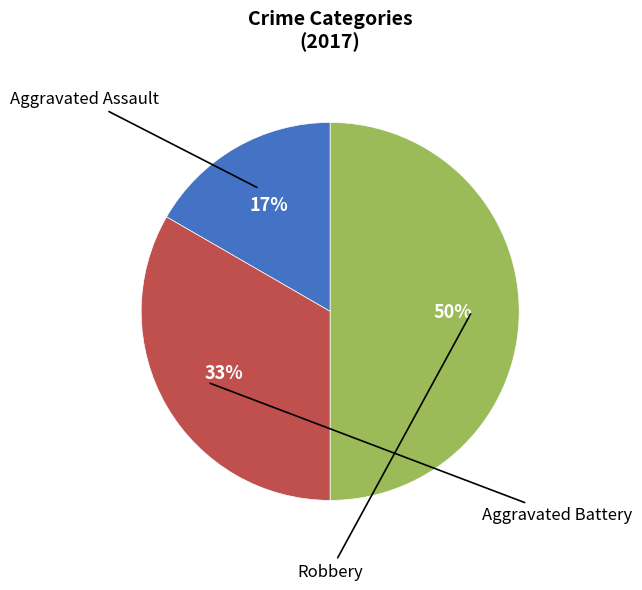

To the nearest percent, what is the difference between the largest and smallest slice percentages?

33%